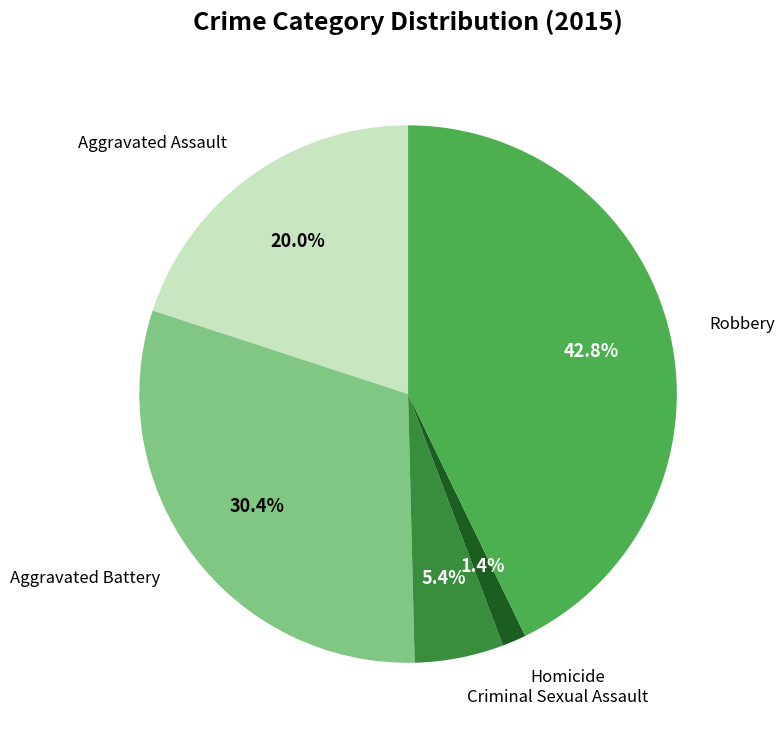

What is the ratio of the value at Aggravated Assault to the value at Criminal Sexual Assault?

3.7